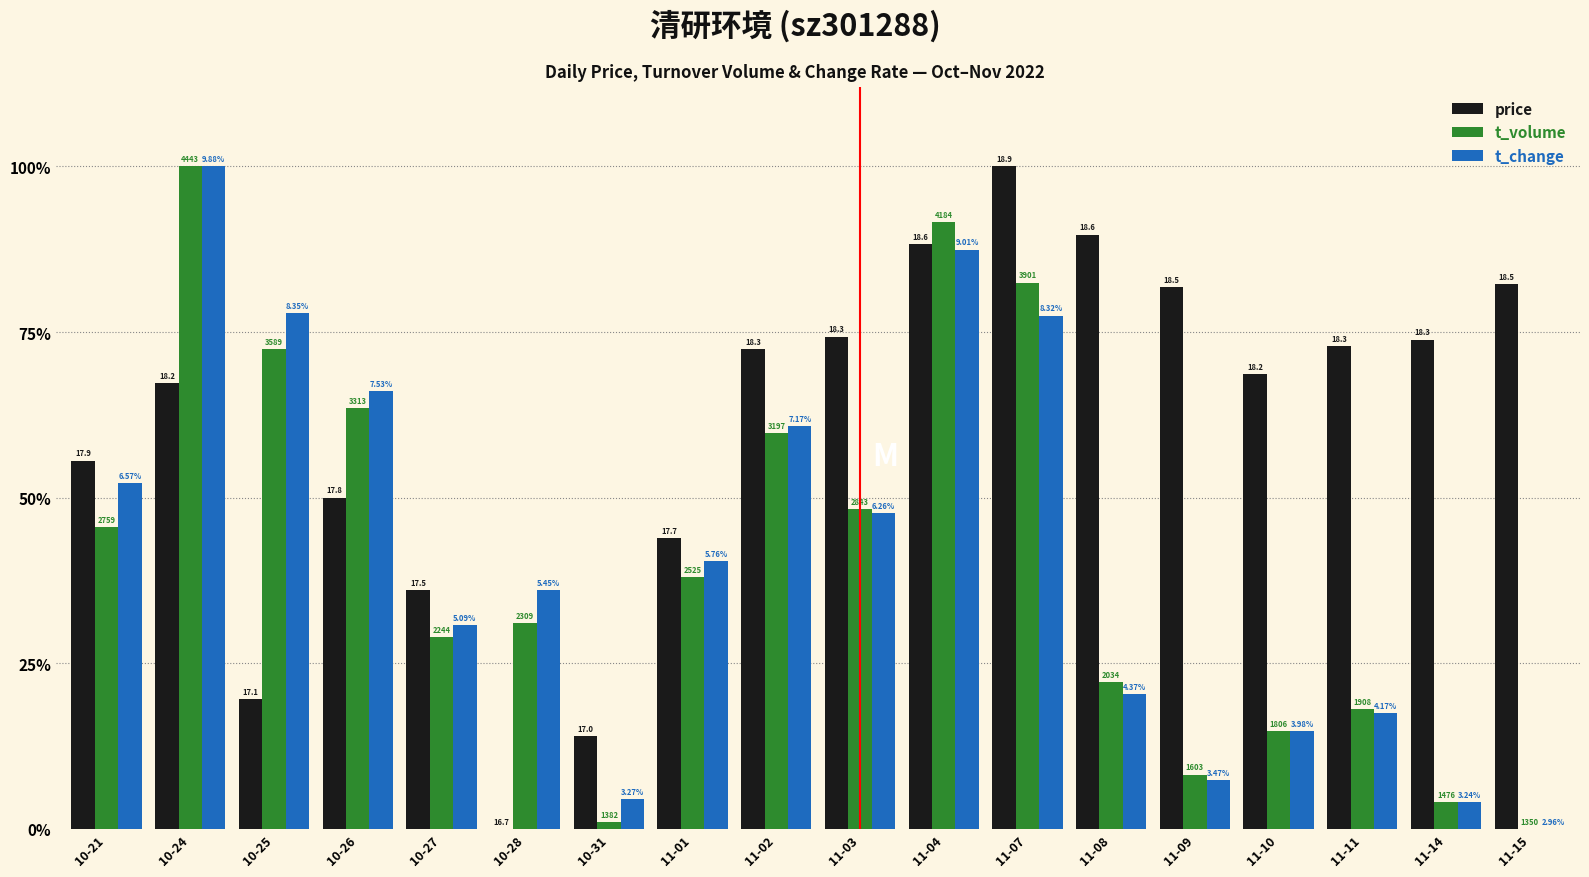

Reading right to left, what are all the values shown in this chart?

price: 0.8	0.7	0.7	0.7	0.8	0.9	1.0	0.9	0.7	0.7	0.4	0.1	0.0	0.4	0.5	0.2	0.7	0.6
t_volume: 0.0	0.0	0.2	0.1	0.1	0.2	0.8	0.9	0.5	0.6	0.4	0.0	0.3	0.3	0.6	0.7	1.0	0.5
t_change: 0.0	0.0	0.2	0.1	0.1	0.2	0.8	0.9	0.5	0.6	0.4	0.0	0.4	0.3	0.7	0.8	1.0	0.5